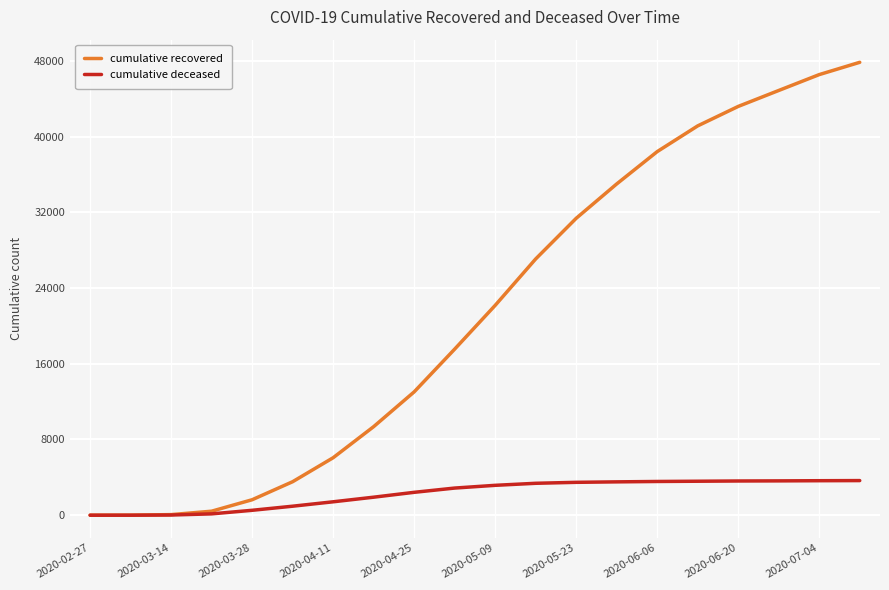

Which series has the largest total across all categories?

cumulative recovered